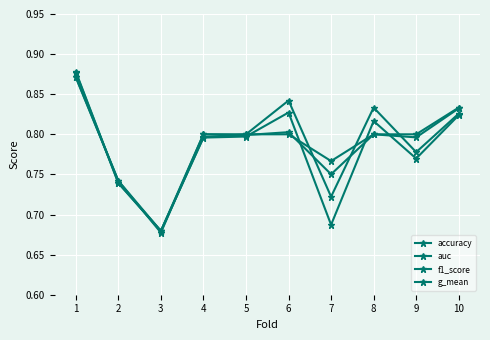

How many lines are shown in the chart?

4